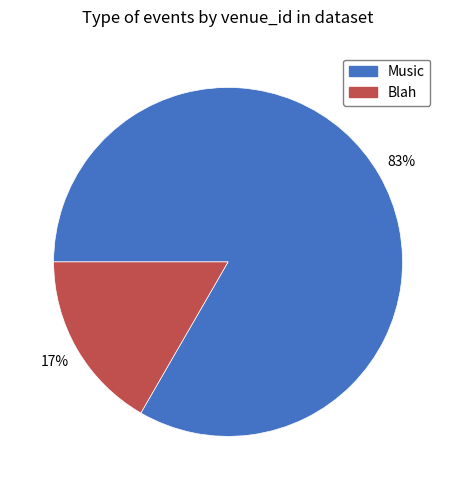

To the nearest percent, what portion does Blah represent?

17%